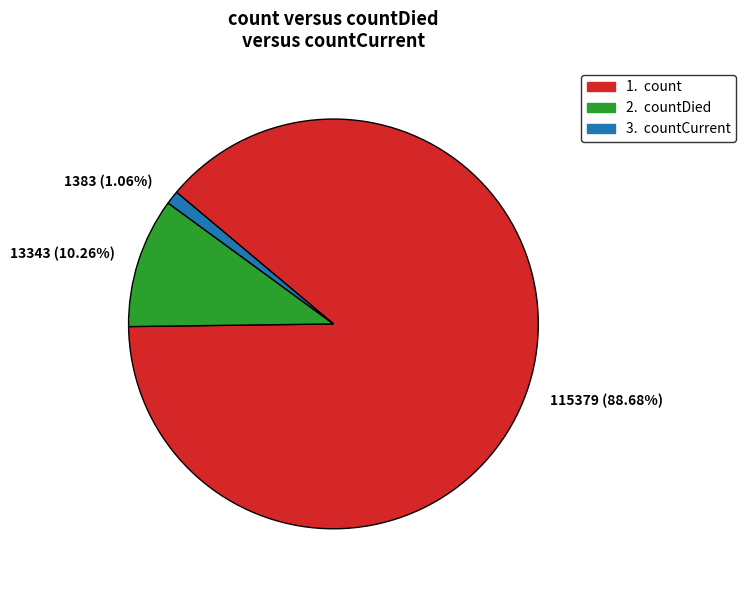

Which category has the biggest portion of the pie?

115379 (88.68%)